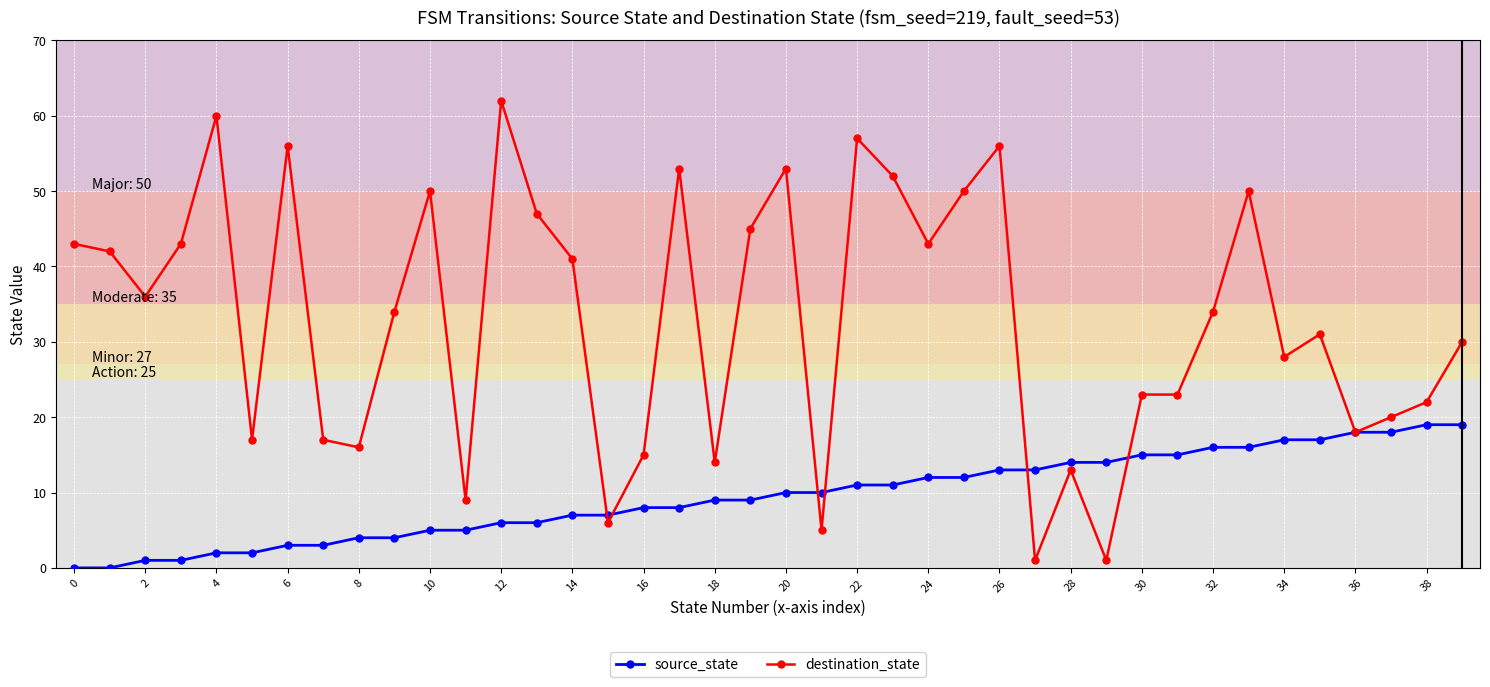

Rank the series by their average value, from lowest to highest.

source_state, destination_state